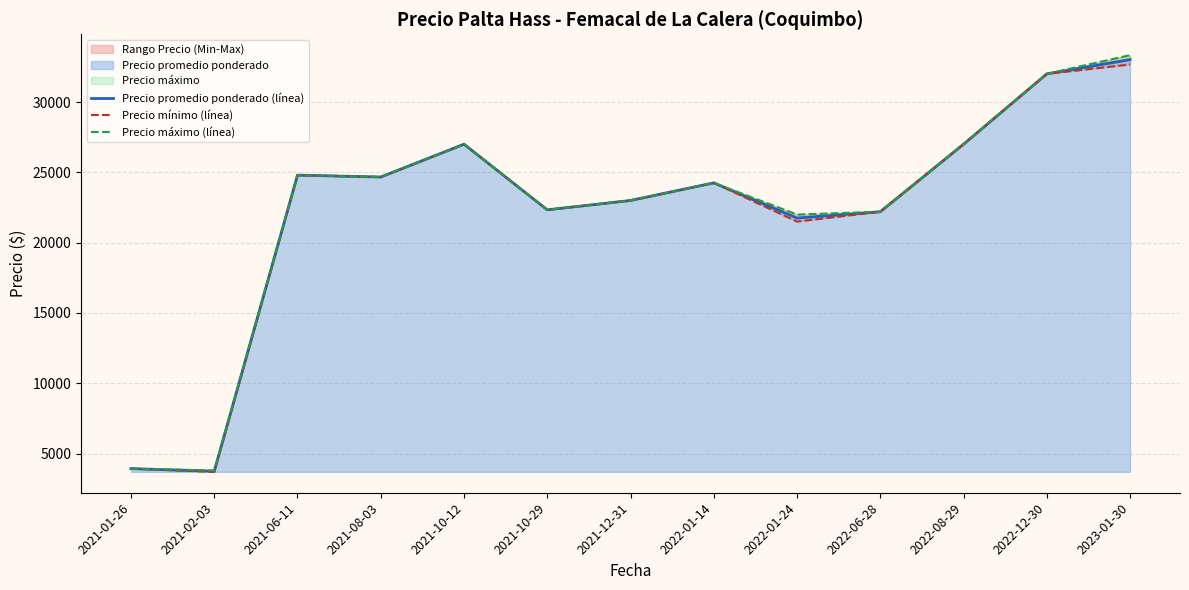

Which series has the widest spread of values?

Precio máximo (línea)